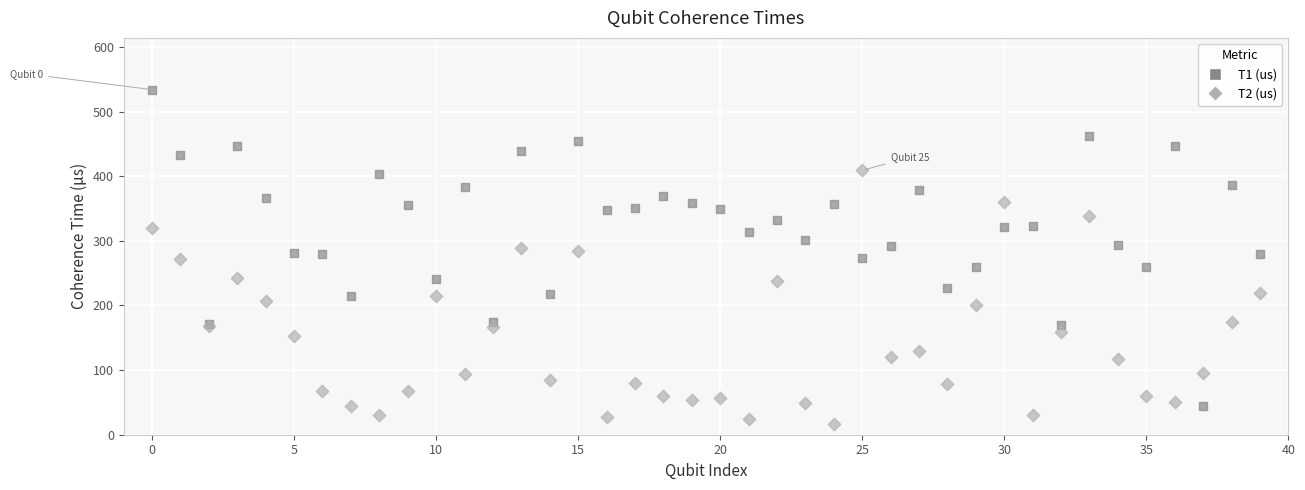

Which series reaches the minimum Y coordinate?

T2 (us)